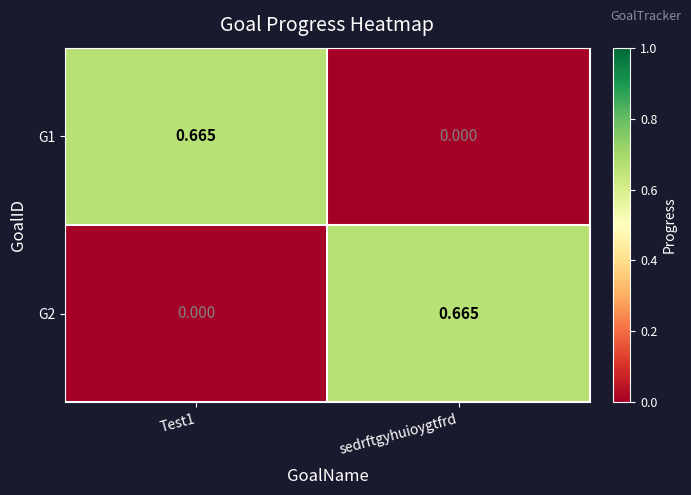

At Test1, list the series in order from smallest to largest.

G2, G1